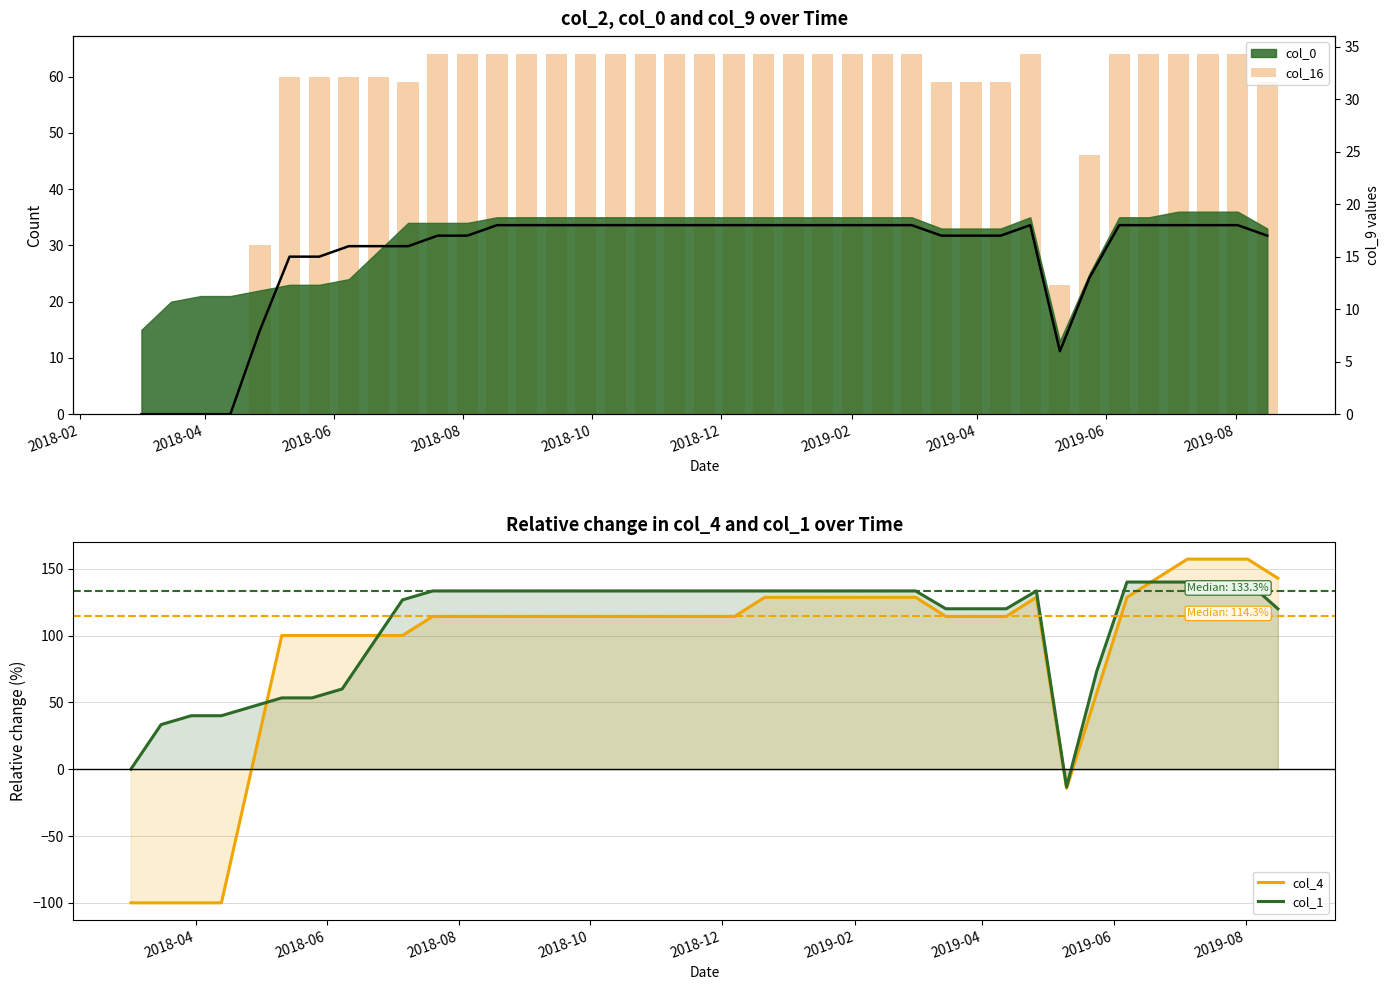

Is it true that col_4 equals 204.8 at 27?

False